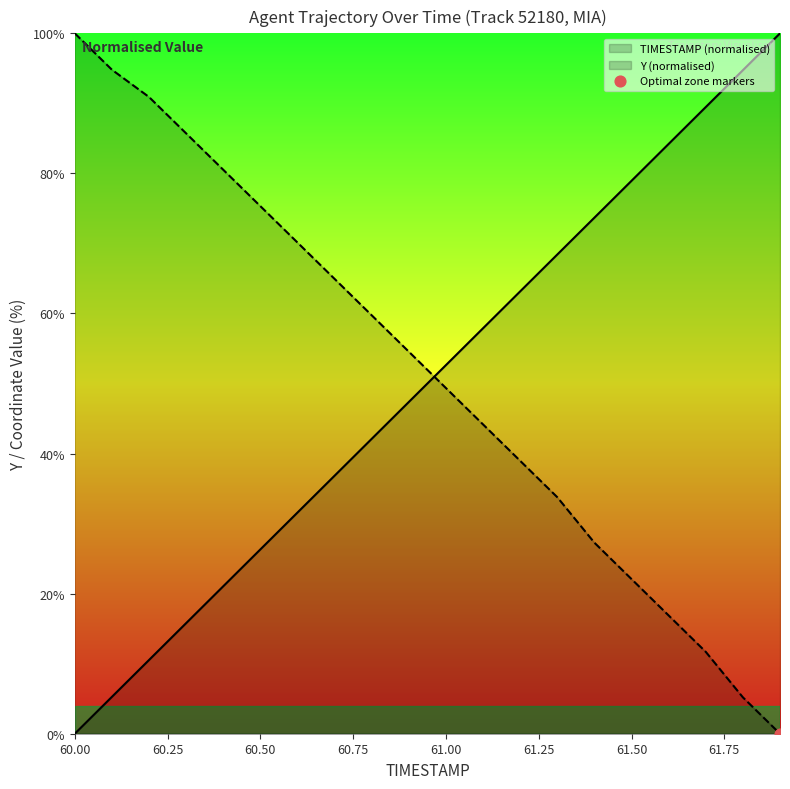

At which category is the sum across all series the highest?

61.3